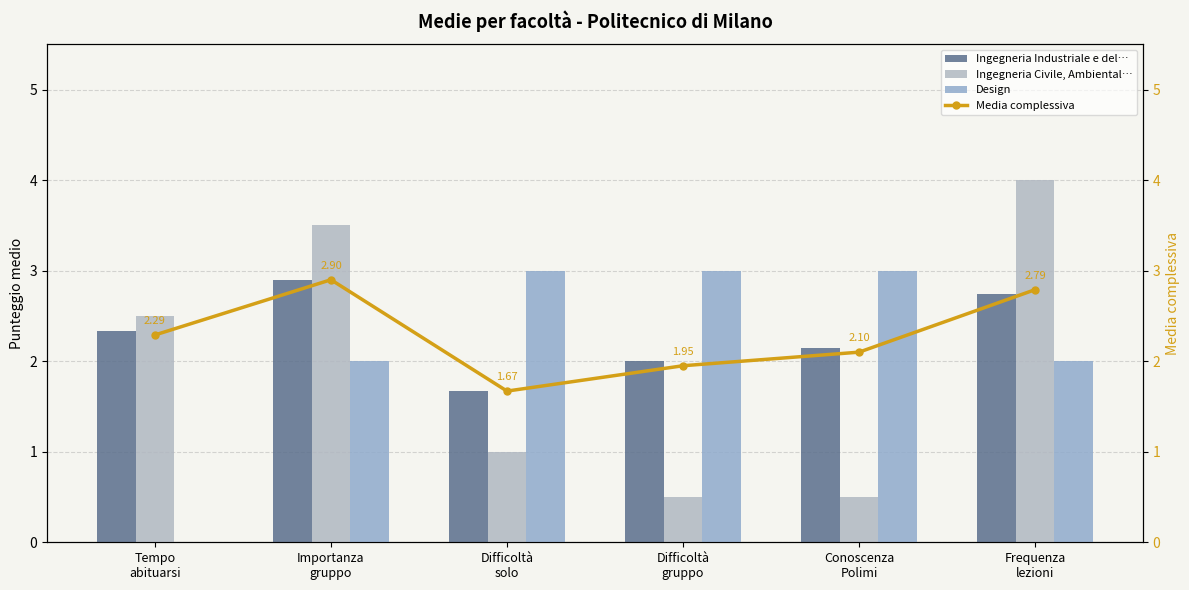

At which label does Media complessiva first exceed 2?

Tempo
abituarsi